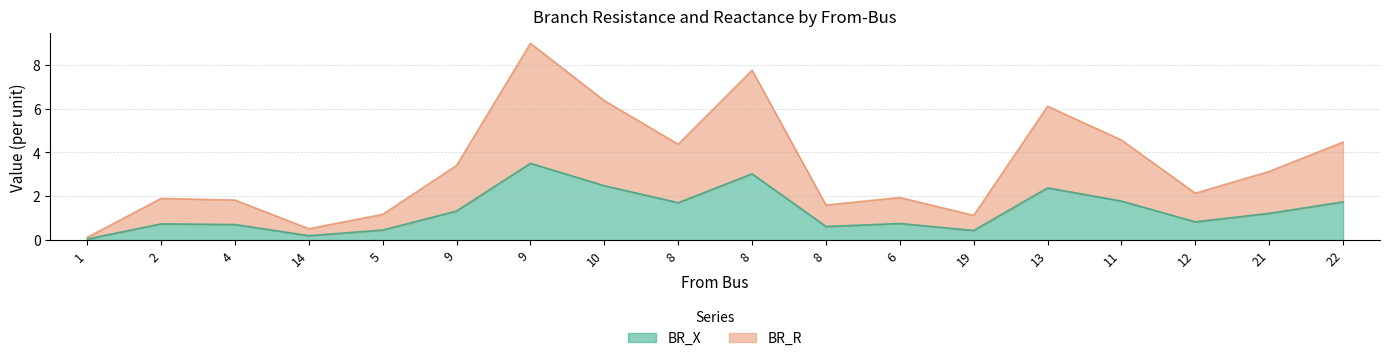

What is the difference between the highest and lowest values at 8?

2.7